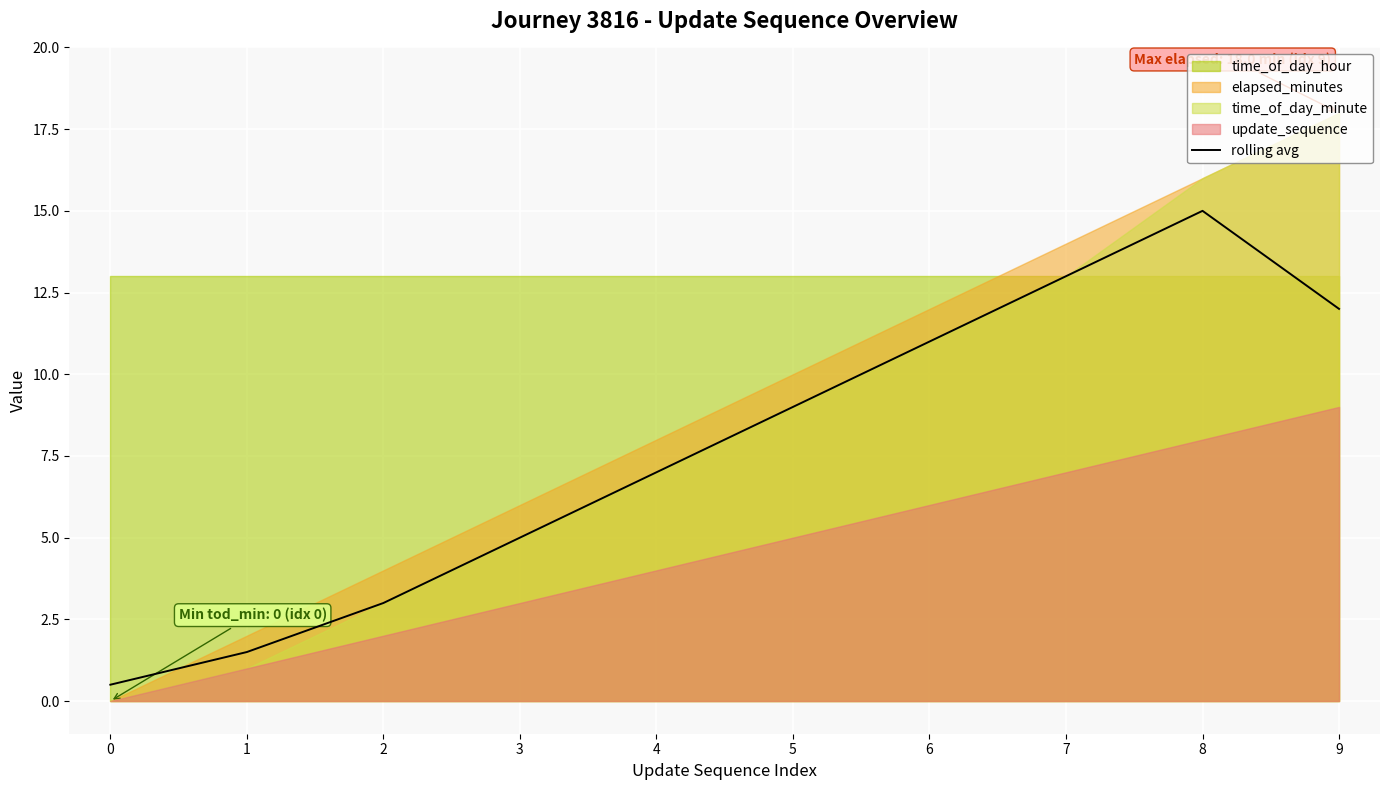

List the labels in order of value, smallest first.

0, 1, 2, 3, 4, 5, 6, 9, 7, 8